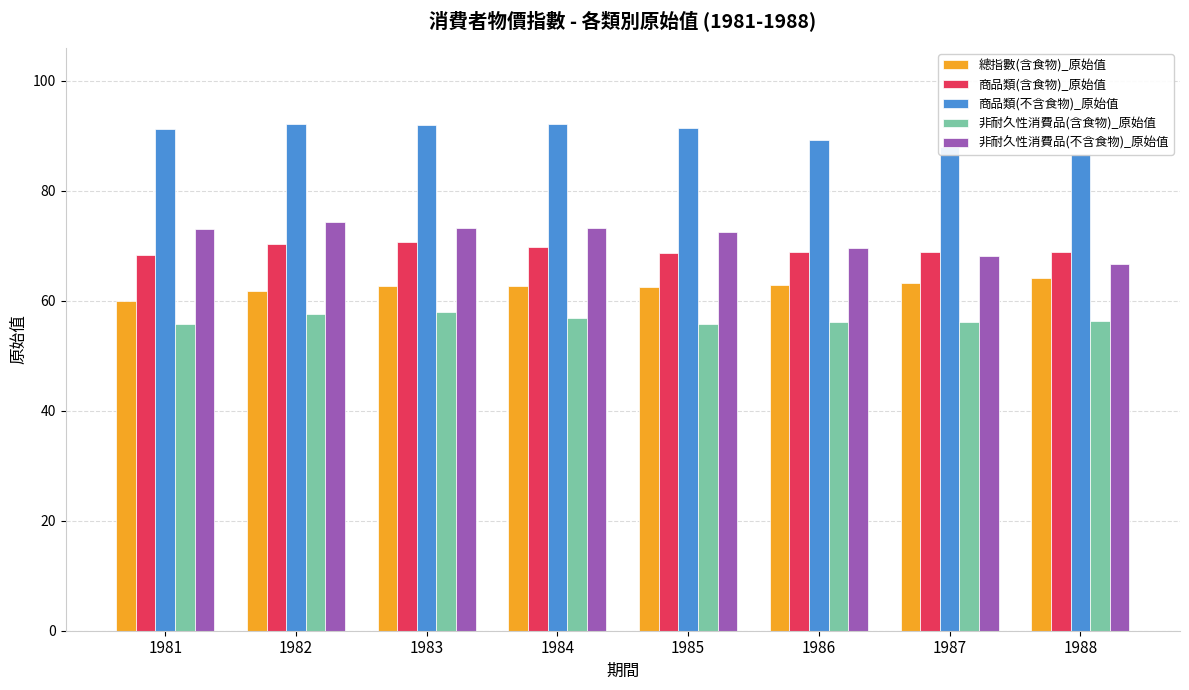

Which series has the largest total across all categories?

商品類(不含食物)_原始值